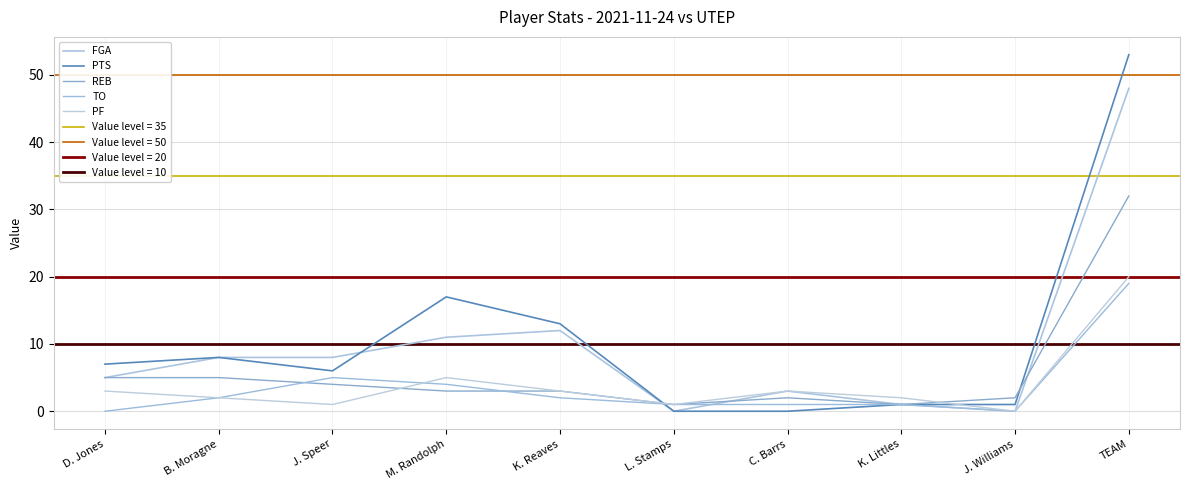

How many intersections are there between PF and REB?

2